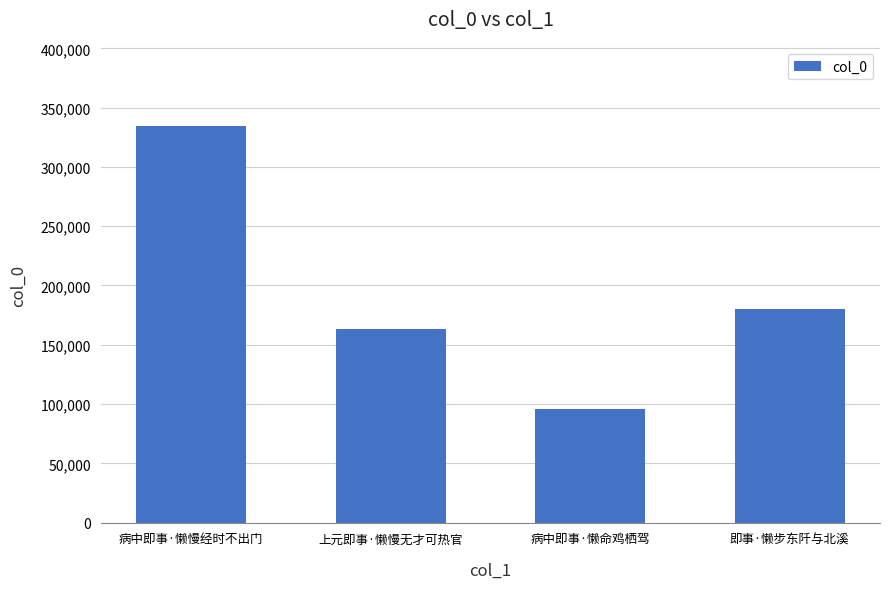

What is the maximum value shown in the chart?

334108